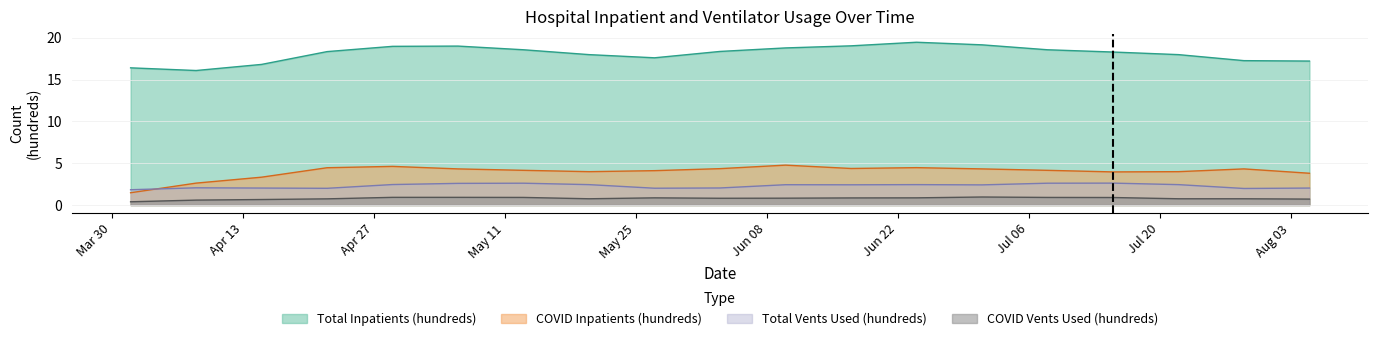

What is the total value across all series at 2020-06-17?

26.7